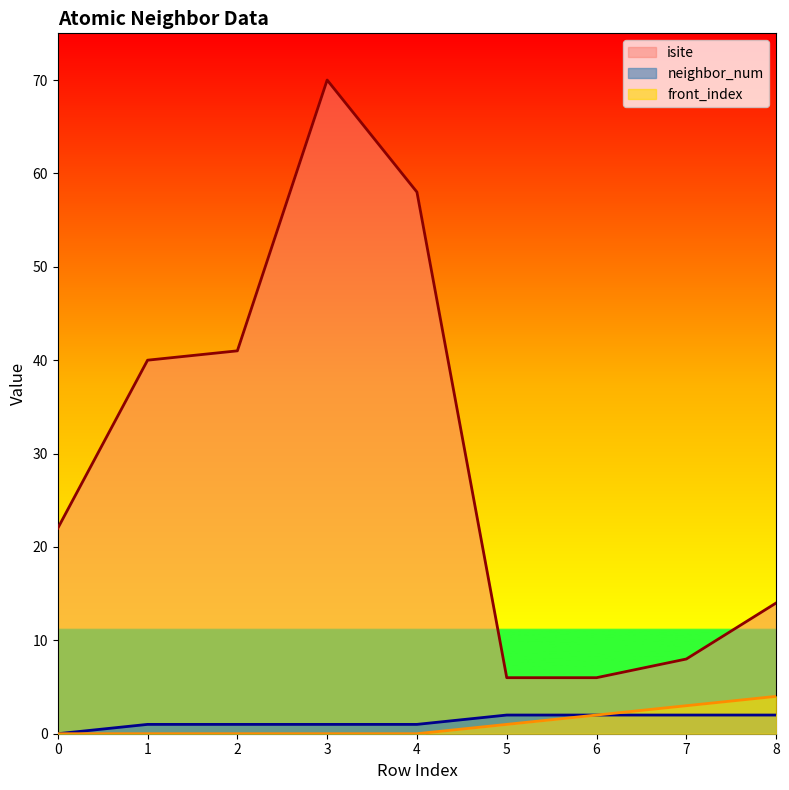

Count the front_index values in the range 0 to 2.

7